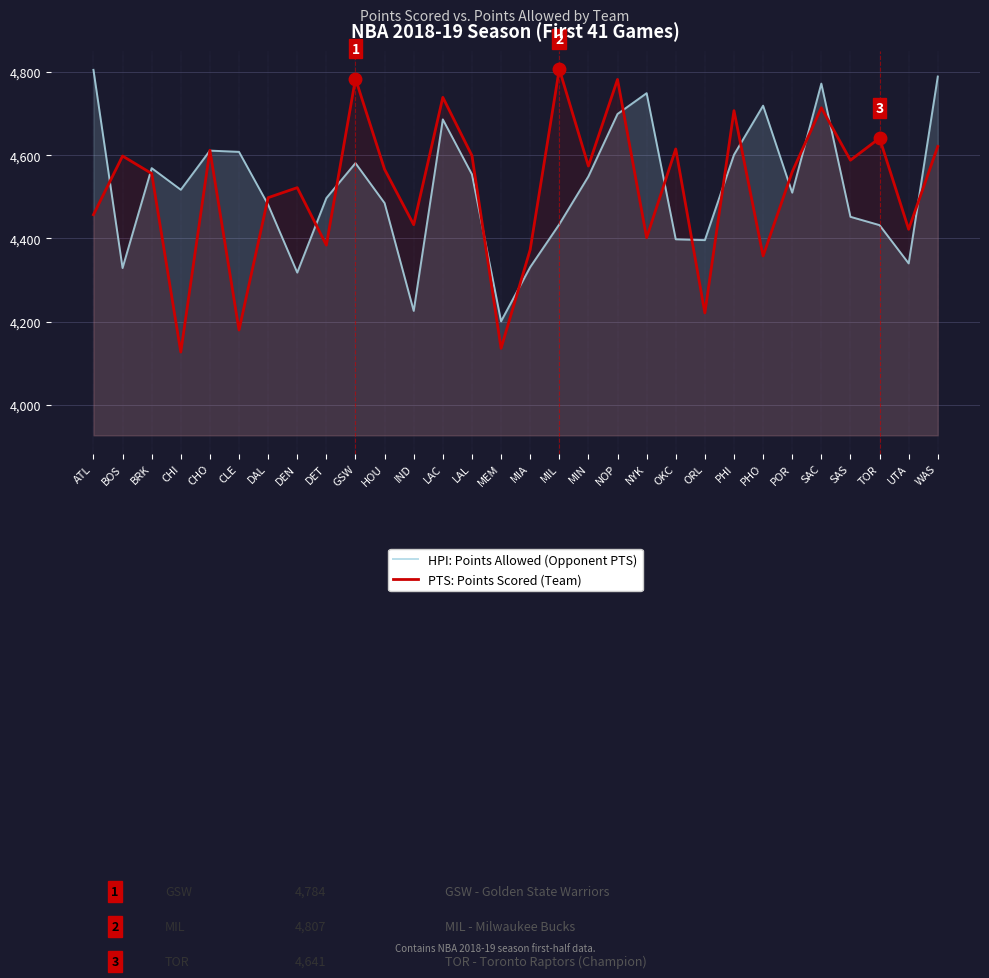

What is the difference between the maximum and second lowest values in the PTS: Points Scored (Team) series?

671